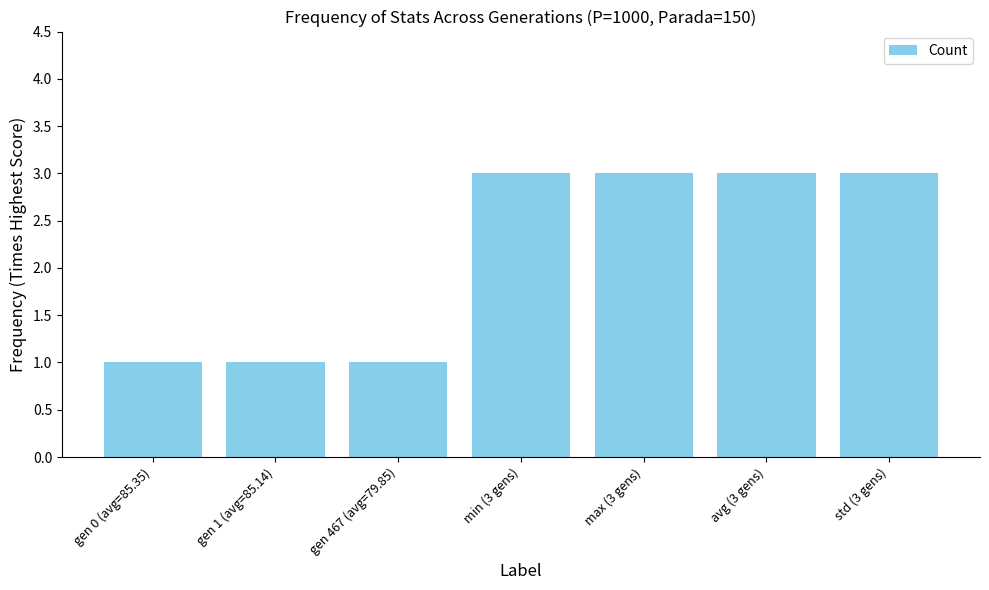

What is the greatest value displayed?

3